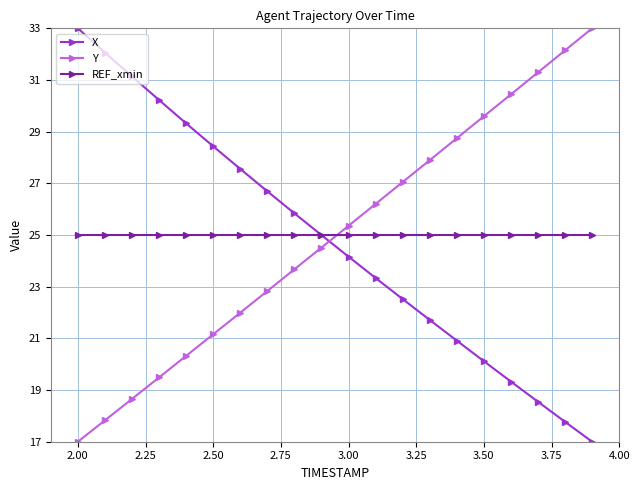

What is the maximum value shown in the chart?

33.0